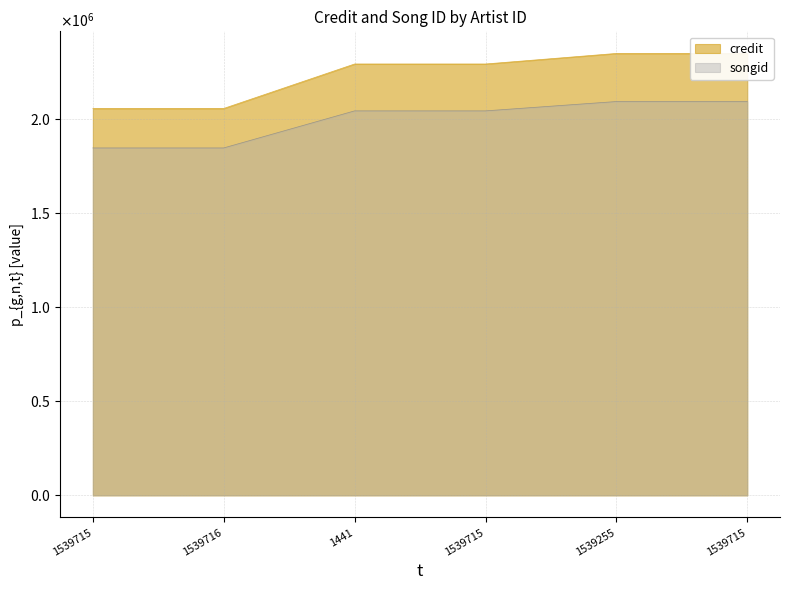

Which category has the highest value in the songid series?

1539255